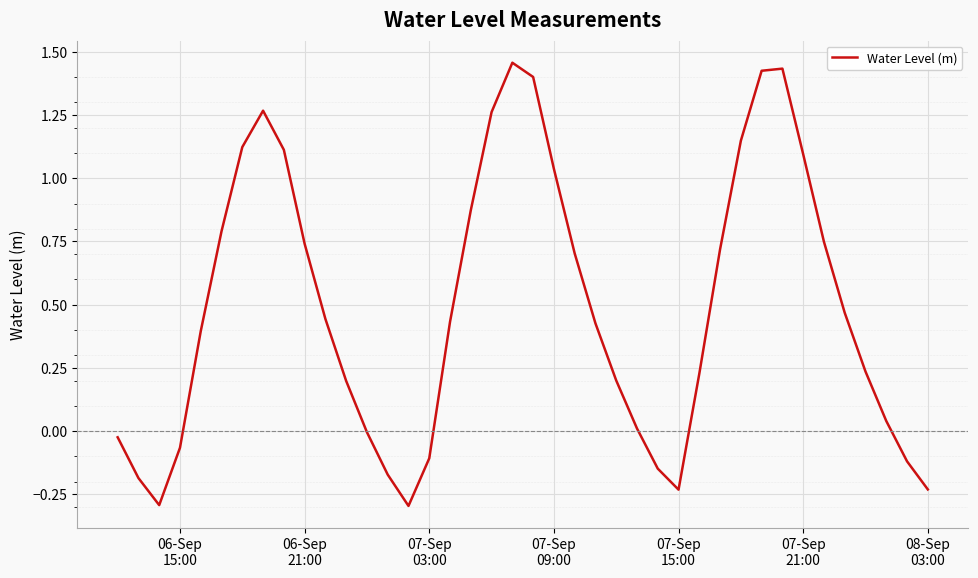

How many categories are shown in the chart?

40